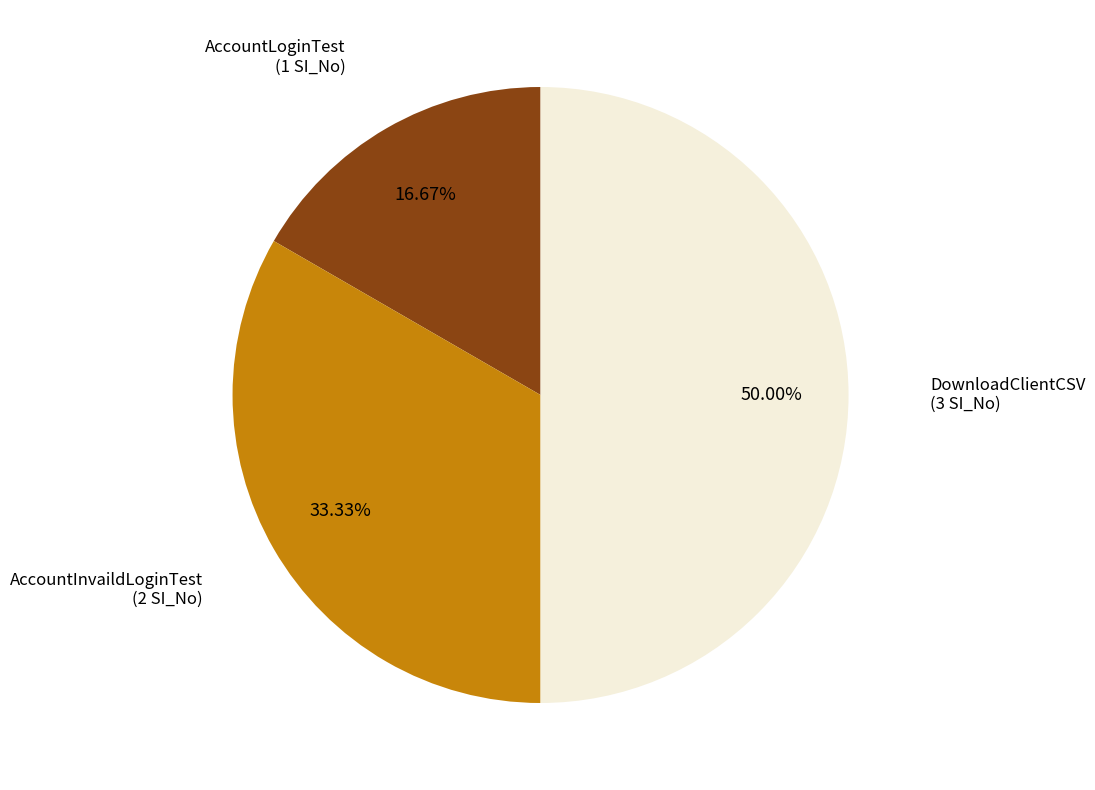

How many slices are in this pie chart?

3